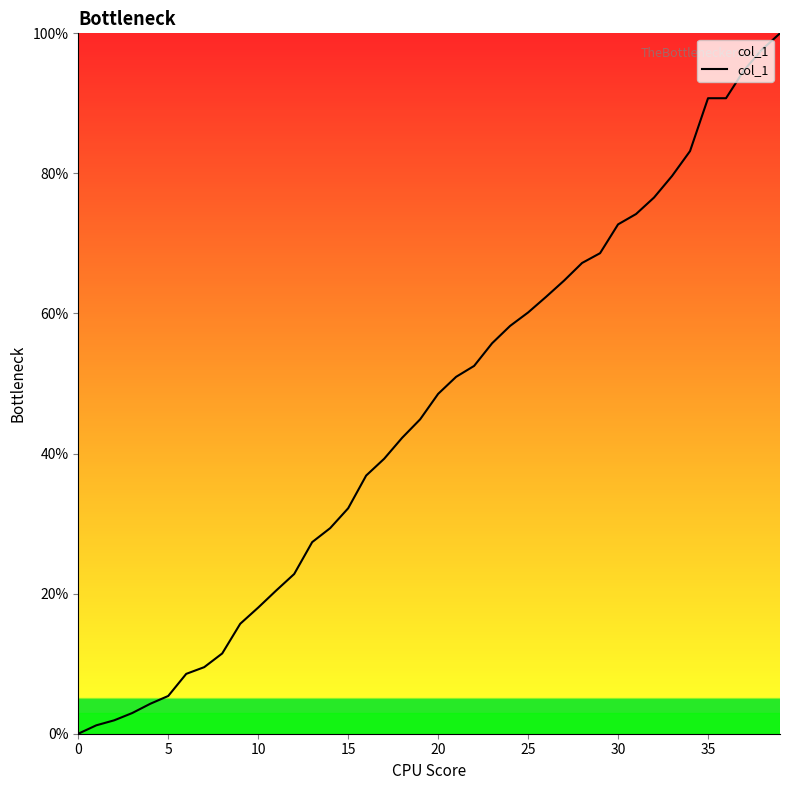

Does the chart have visible grid lines?

No